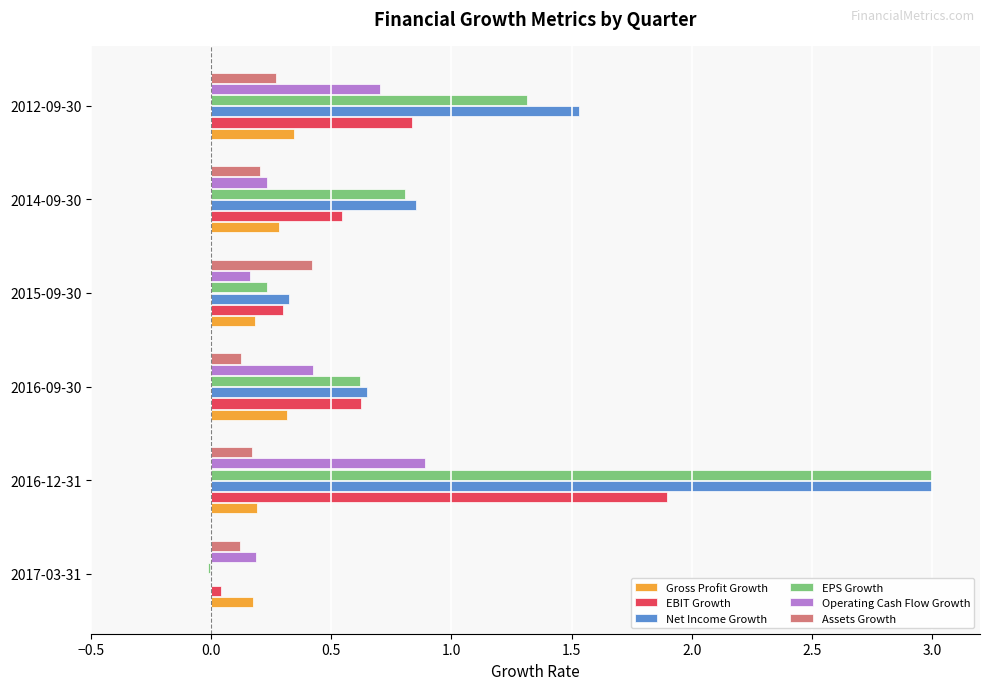

Is it true that Operating Cash Flow Growth equals 0.7 at 2012-09-30?

True